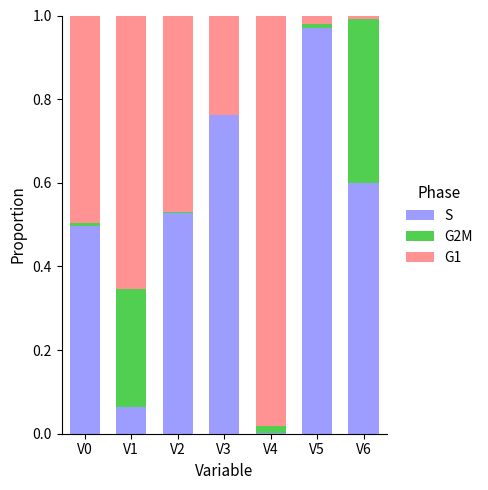

At which label does S reach its peak?

V5